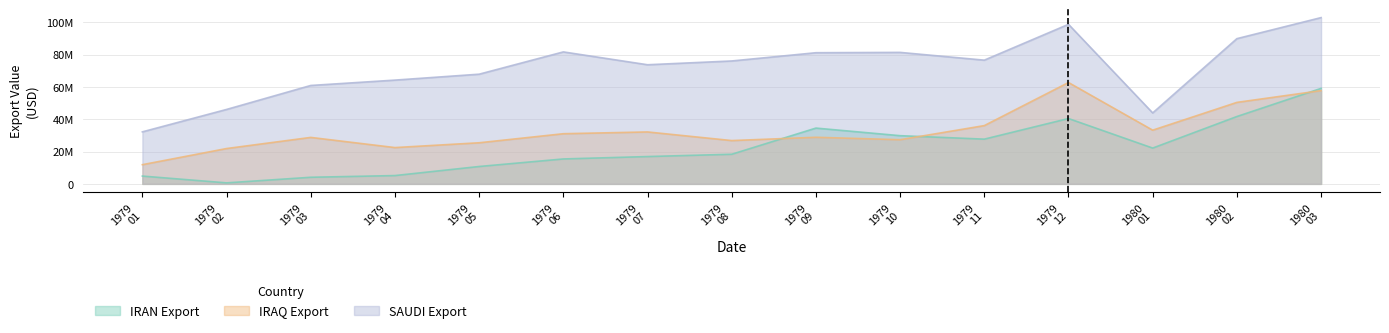

What is the difference between the SAUDI Export values at 1979 01 and 1979 12?

66560122